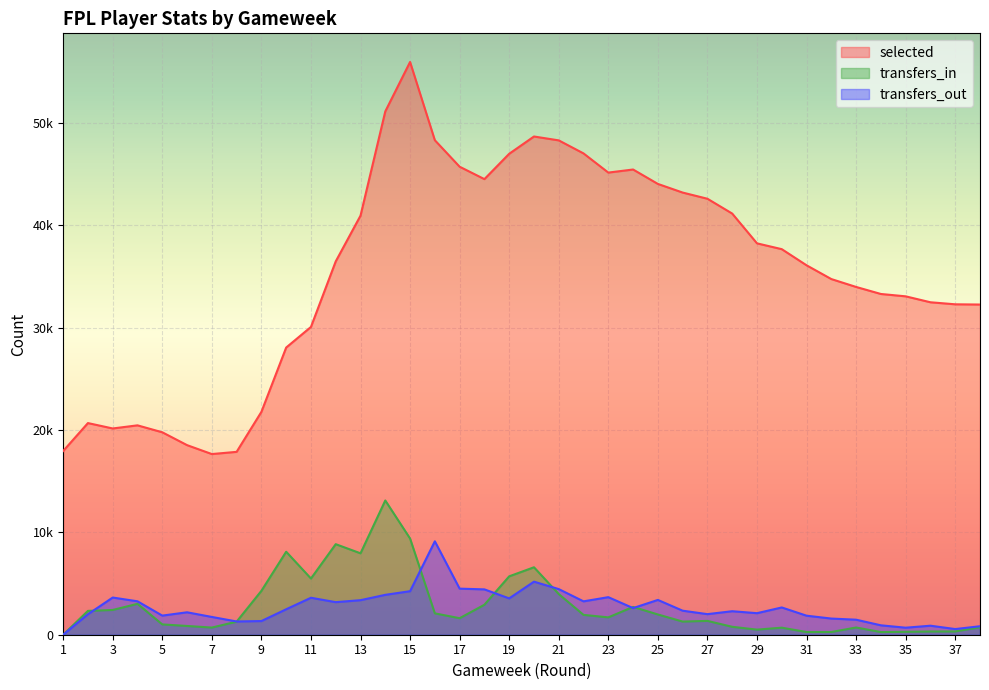

At which label does selected reach its minimum?

7